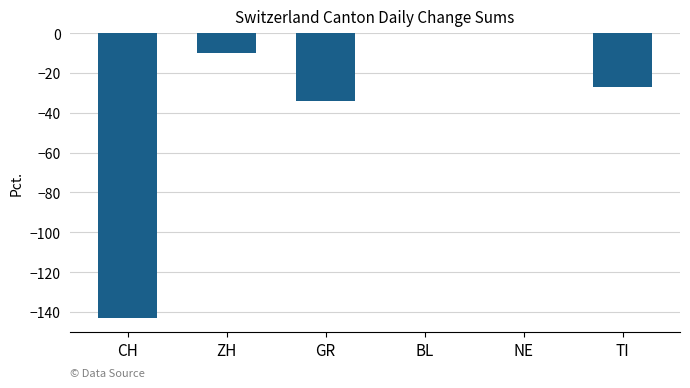

Is it true that the value at ZH is -5?

False